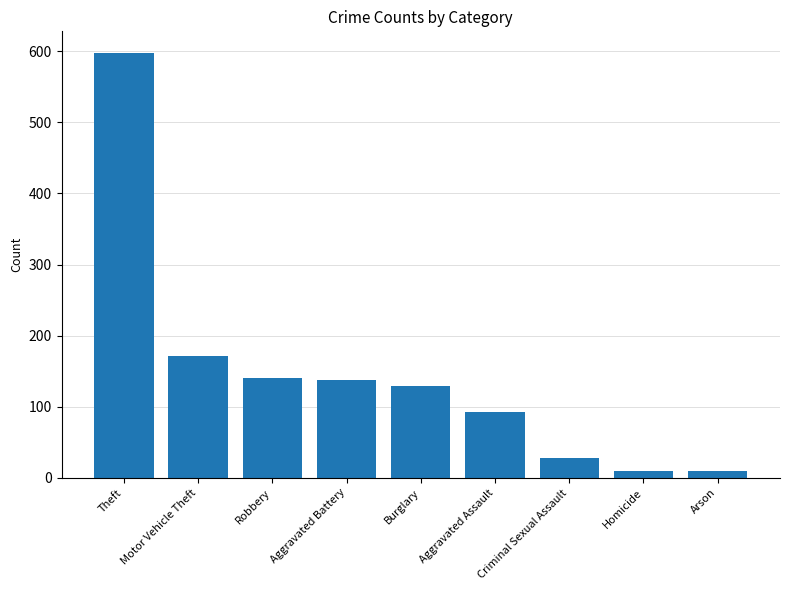

Where is the data nearest to the value 303?

Motor Vehicle Theft